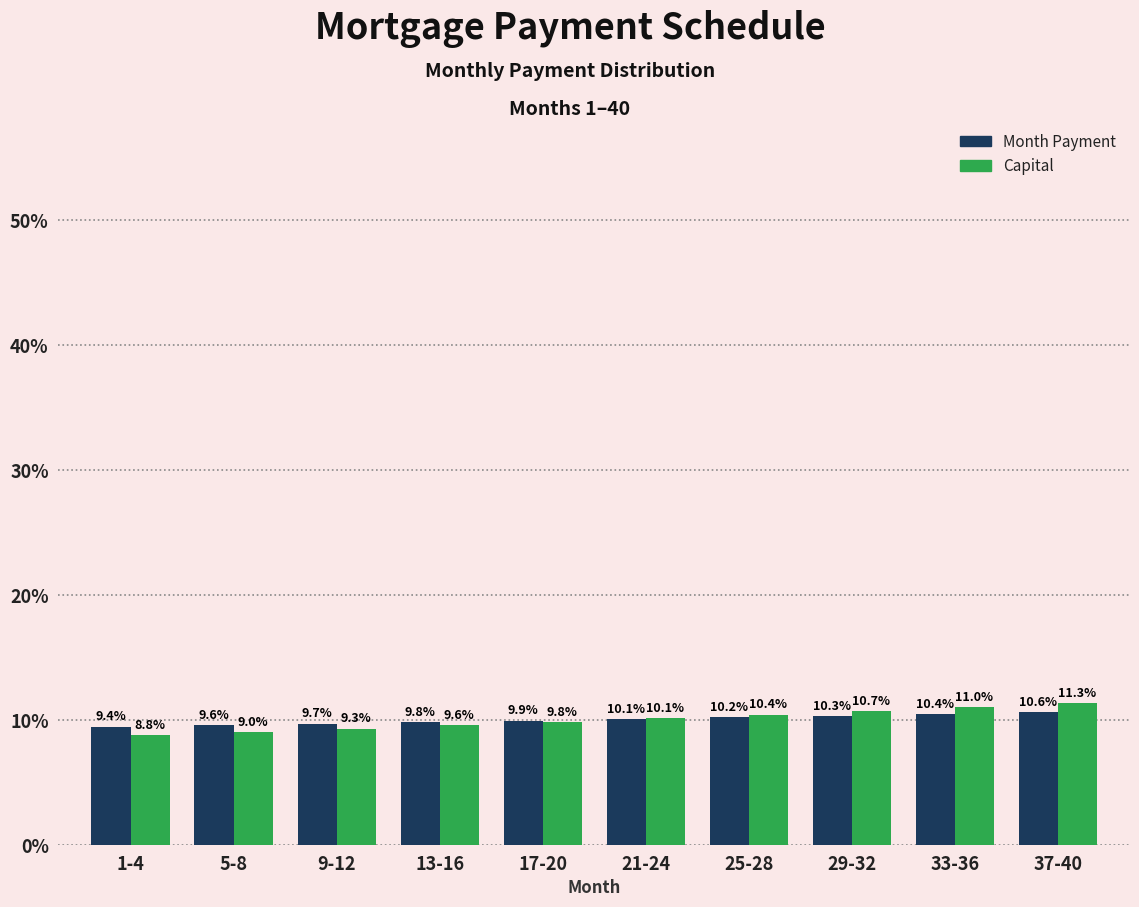

At which category is the sum across all series the highest?

37-40